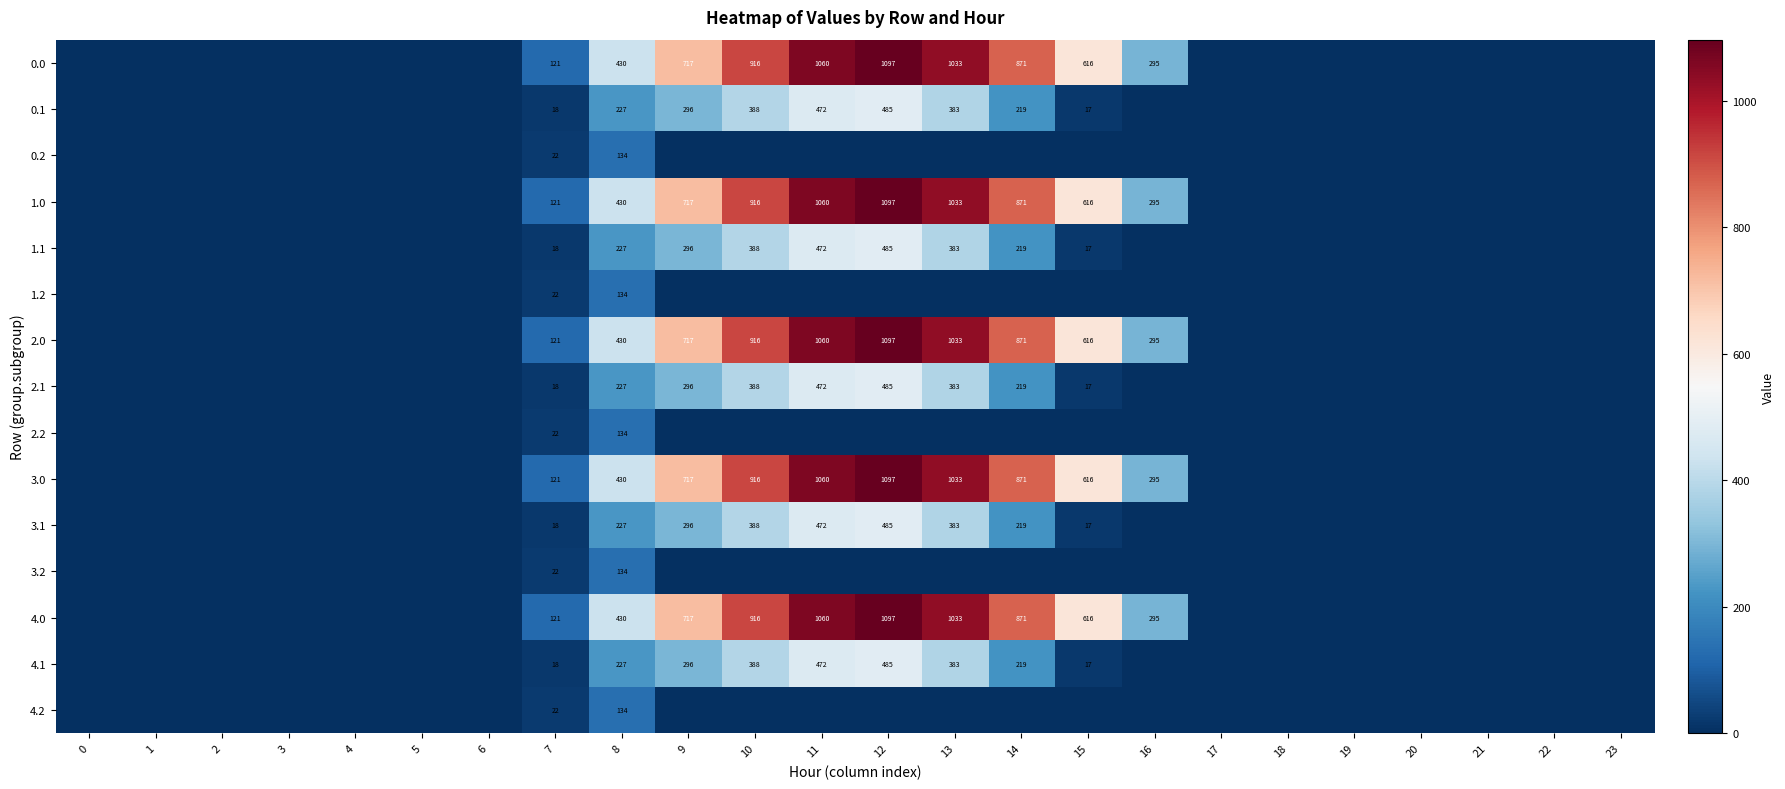

Count the number of categories in the chart.

24